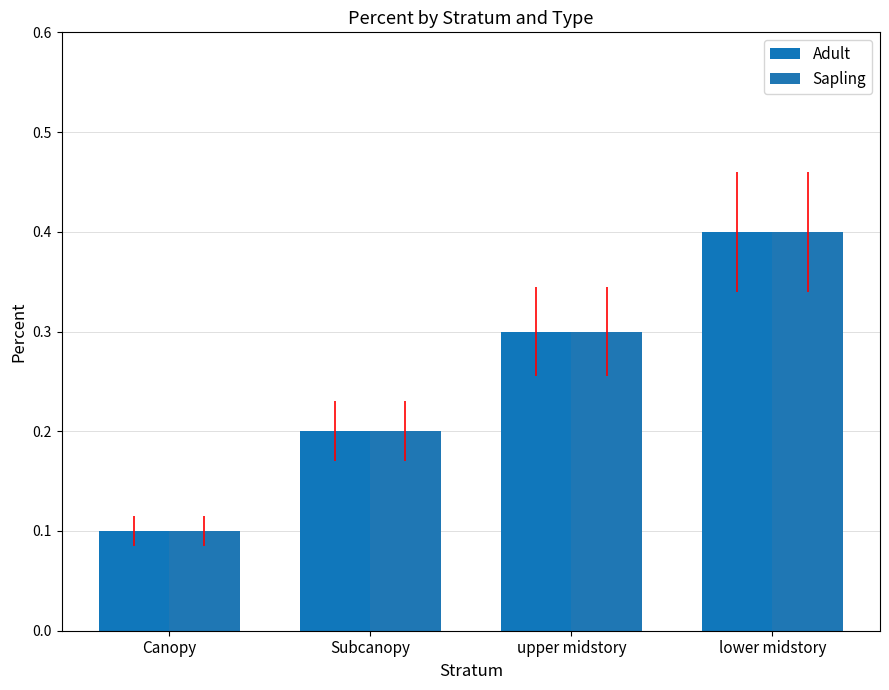

Reading left to right, what are all the values shown in this chart?

Adult: 0.1	0.2	0.3	0.4
Sapling: 0.1	0.2	0.3	0.4